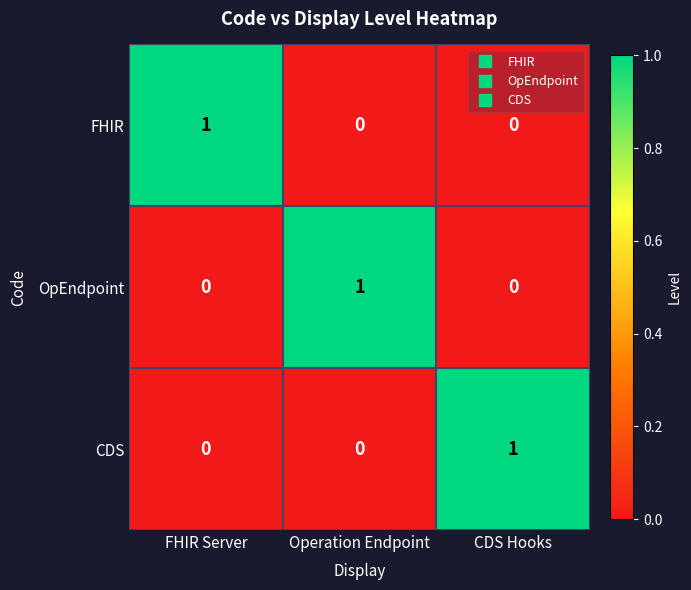

True or false: OpEndpoint has a value of 0 at CDS Hooks.

True